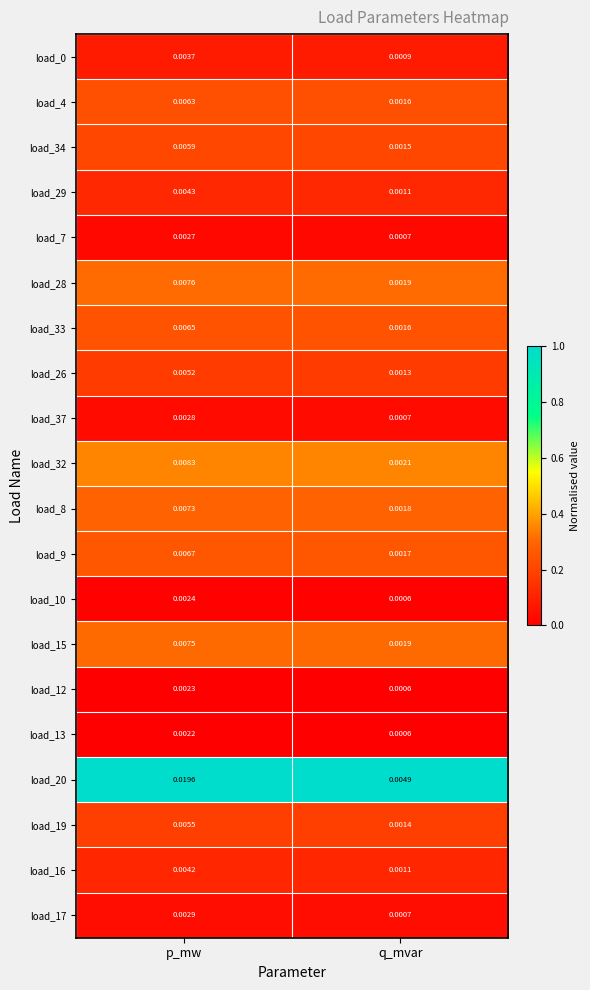

Rank the categories by load_9 value from highest to lowest.

p_mw, q_mvar